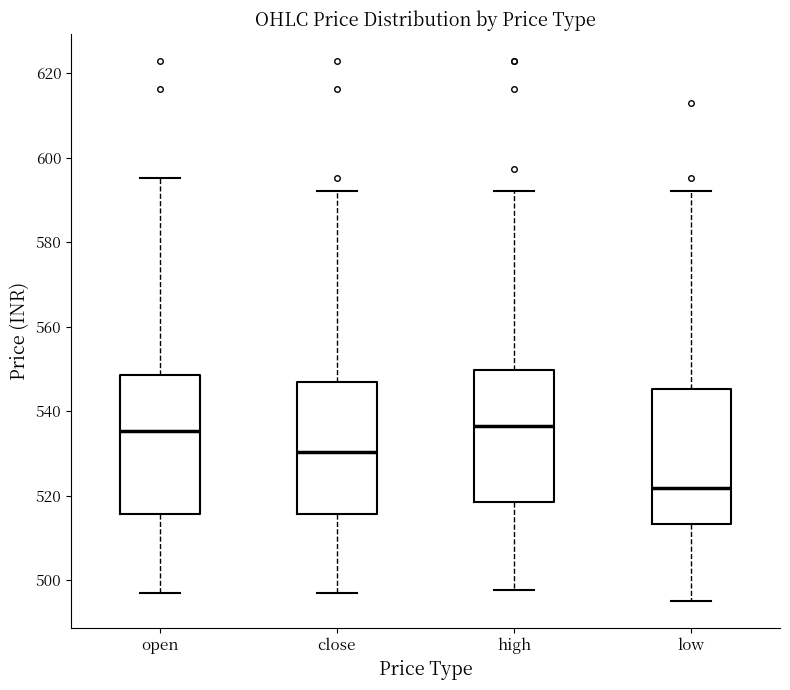

Which box has the lowest median line?

low